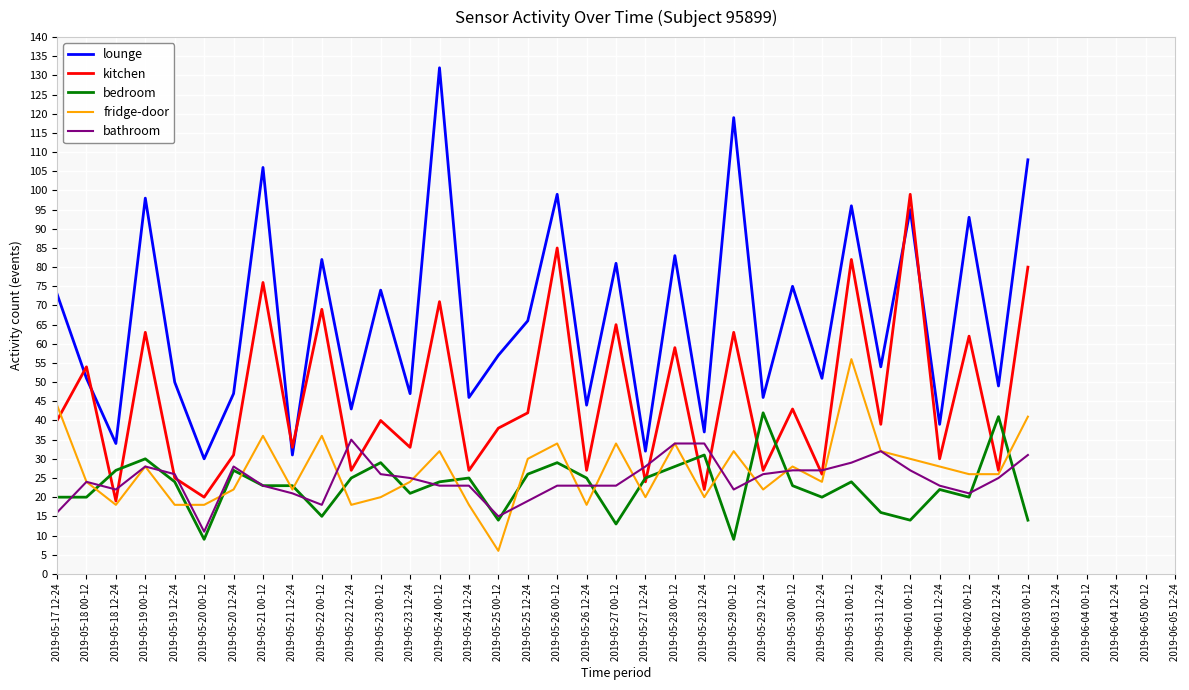

Read the lounge value at 2019-06-01 12-24, to the nearest 10.

40